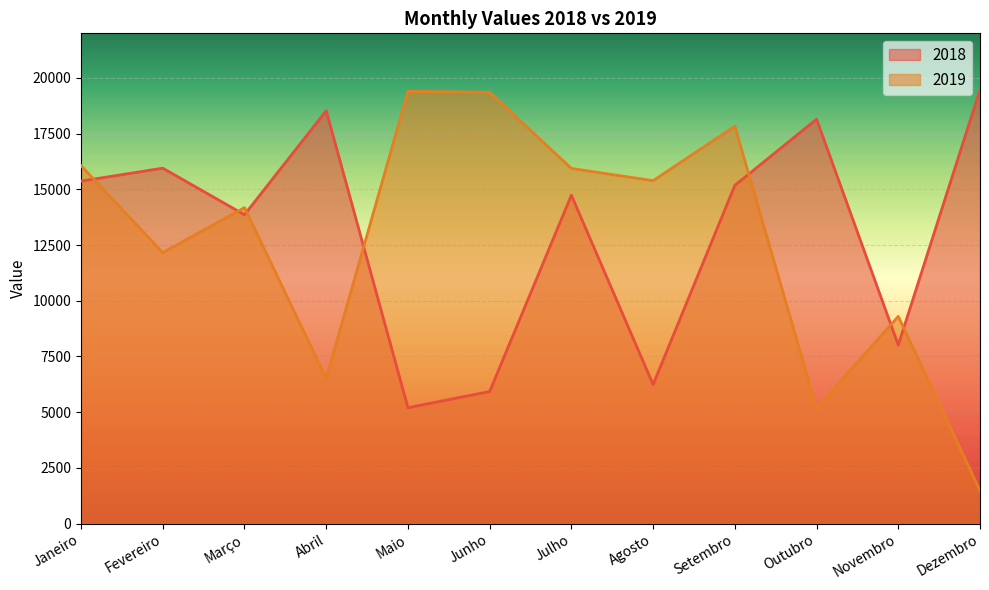

How many categories are shown in the chart?

12